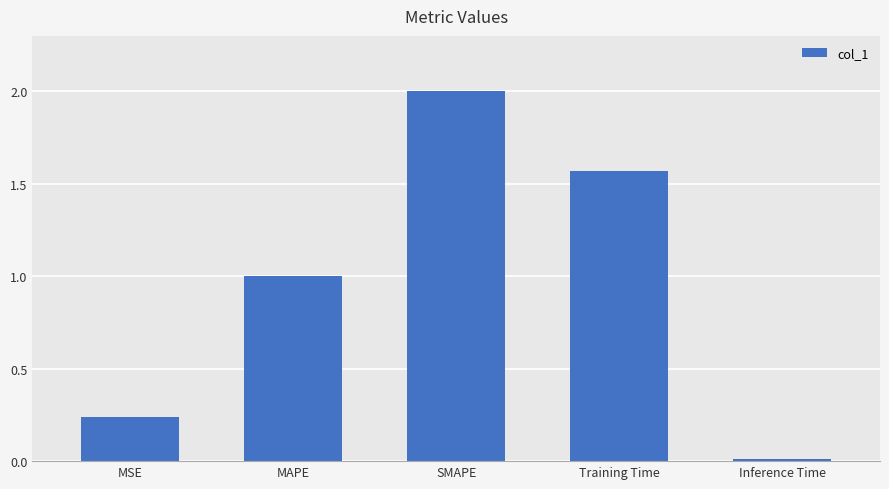

The value at SMAPE is 1.3. True or false?

False